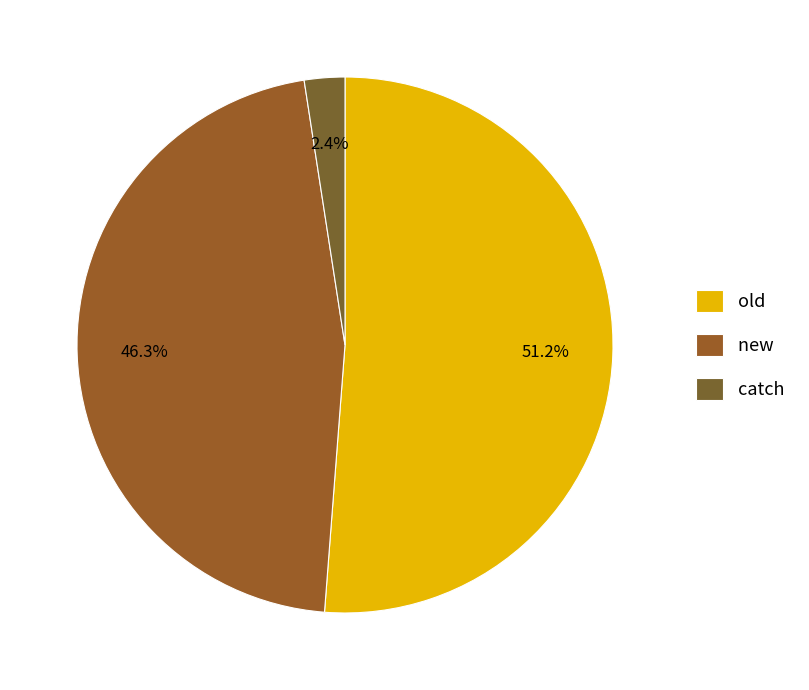

The new slice represents 39% of the pie. True or false?

False